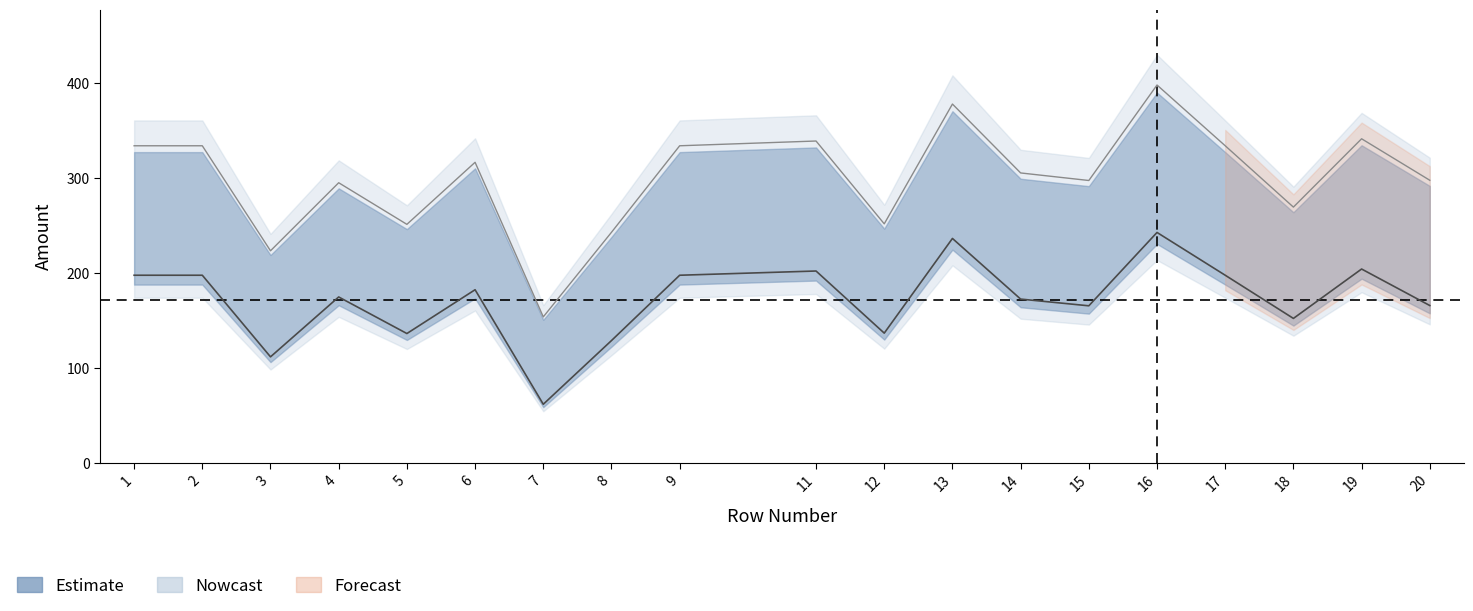

True or false: TotalB2CAmount and TotalB2BAmount intersect in this chart.

False